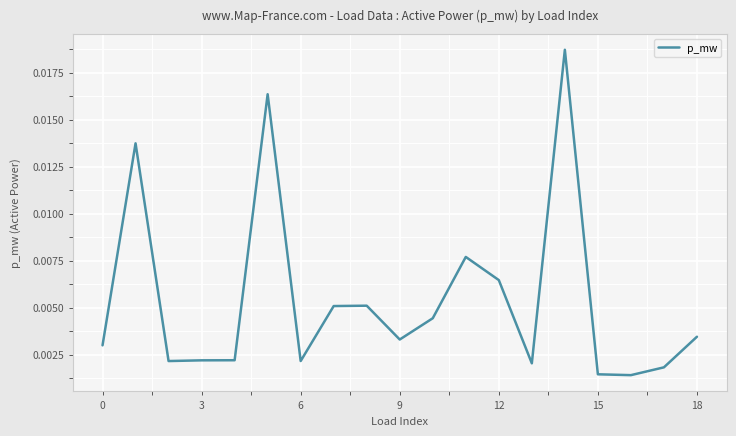

How many lines are shown in the chart?

1